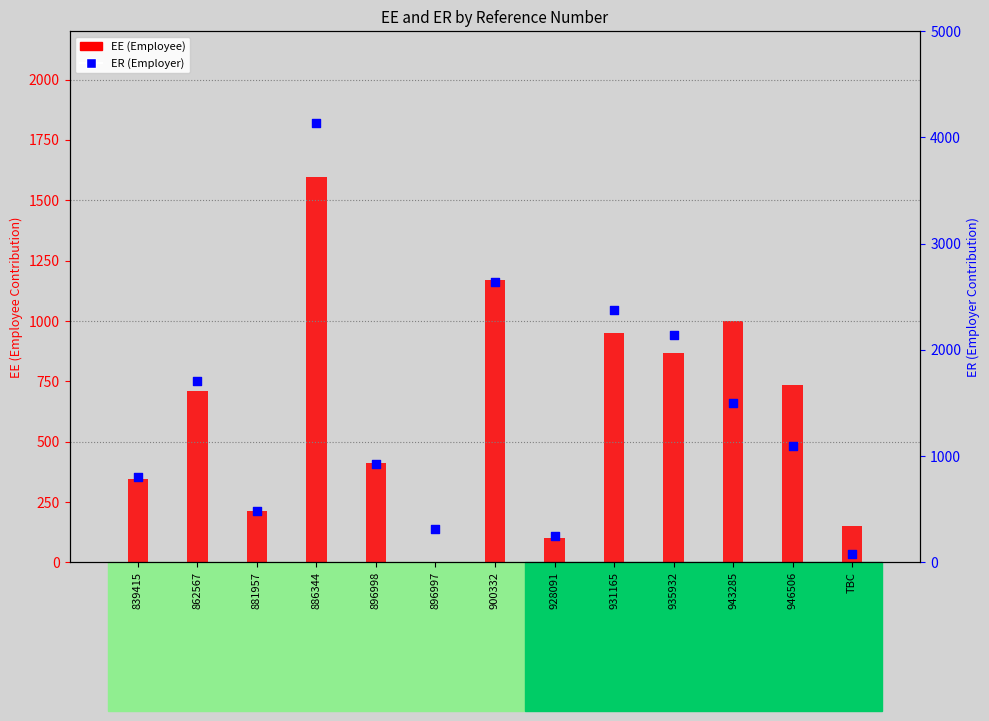

Which series contains the lowest Y value?

EE